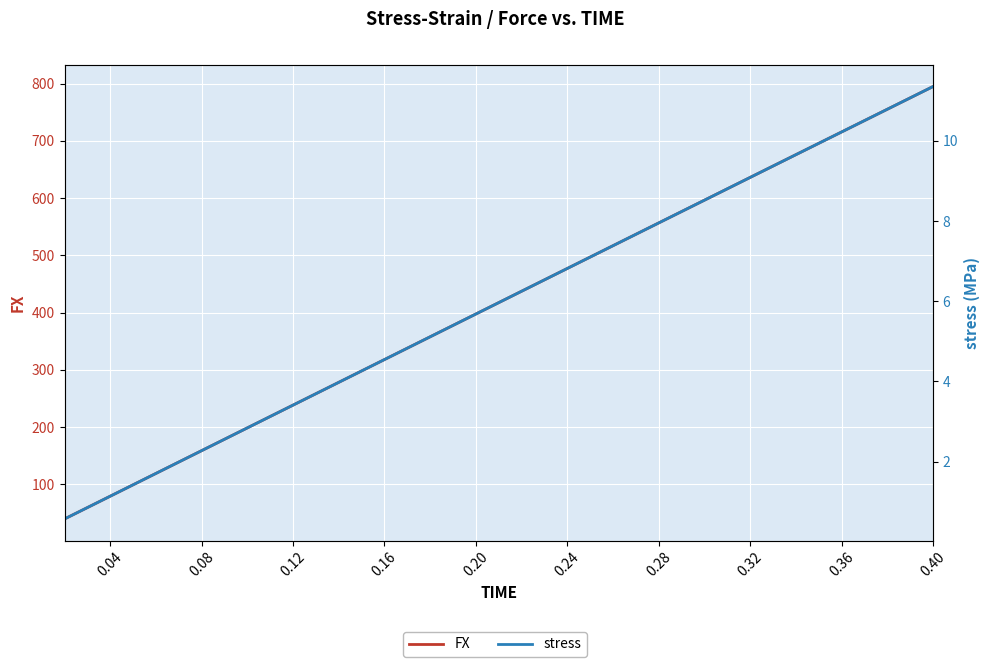

How many values in the FX series are below 437?

10